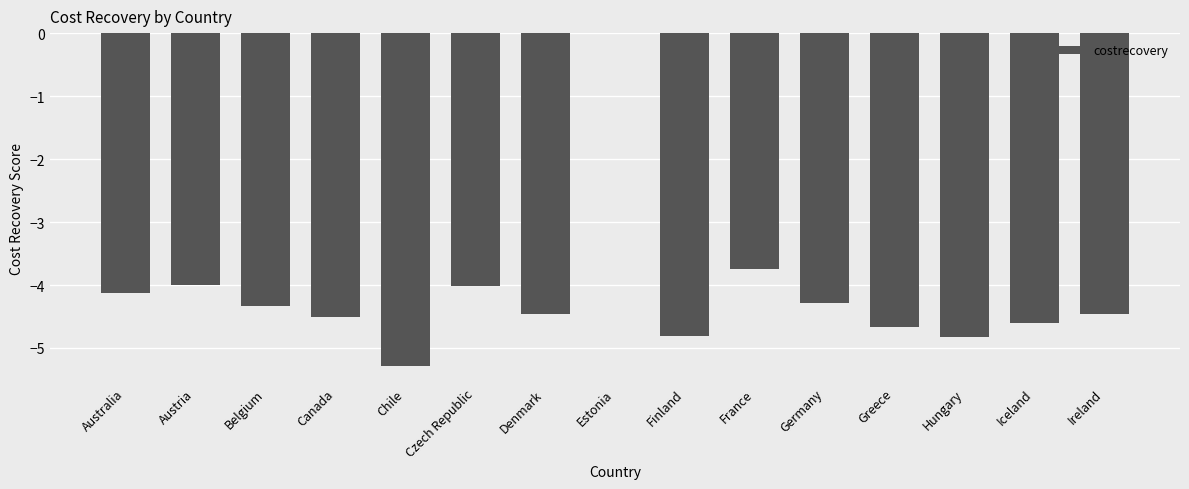

Which category has the highest value across all series?

Estonia